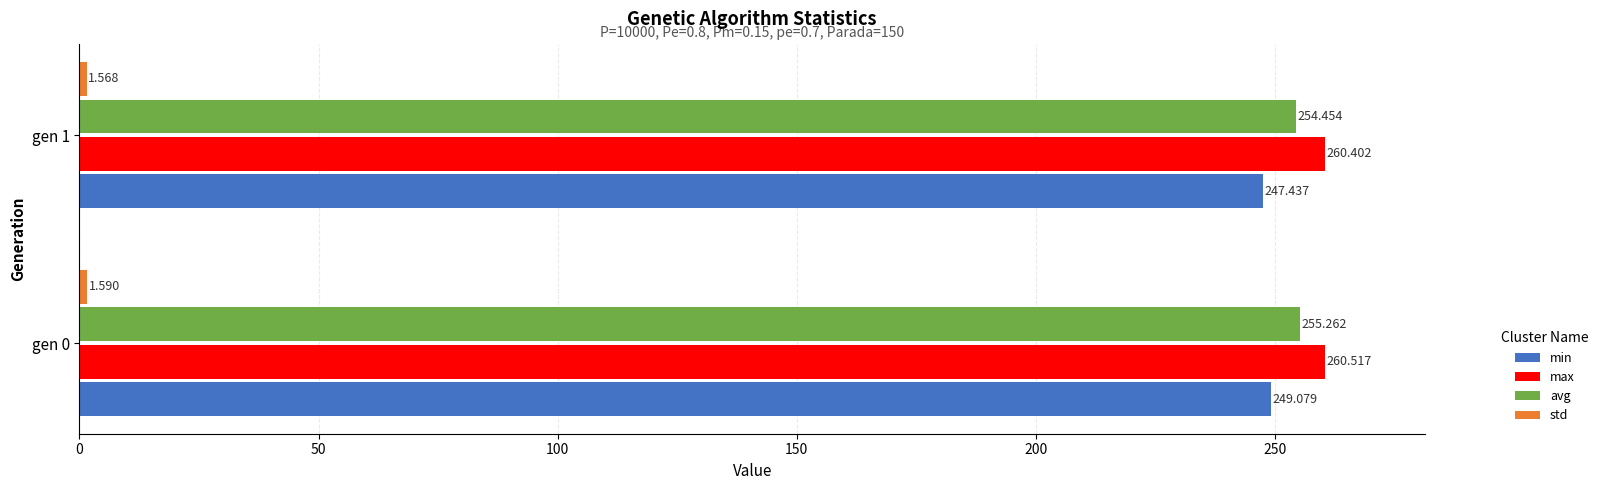

Which series has the largest total across all categories?

max